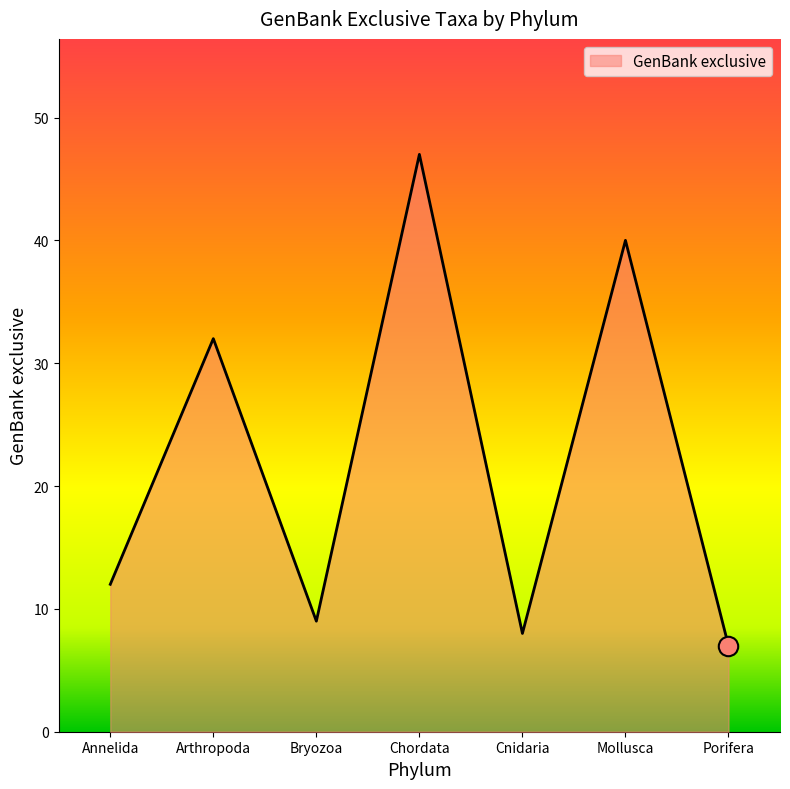

What is the average value?

22